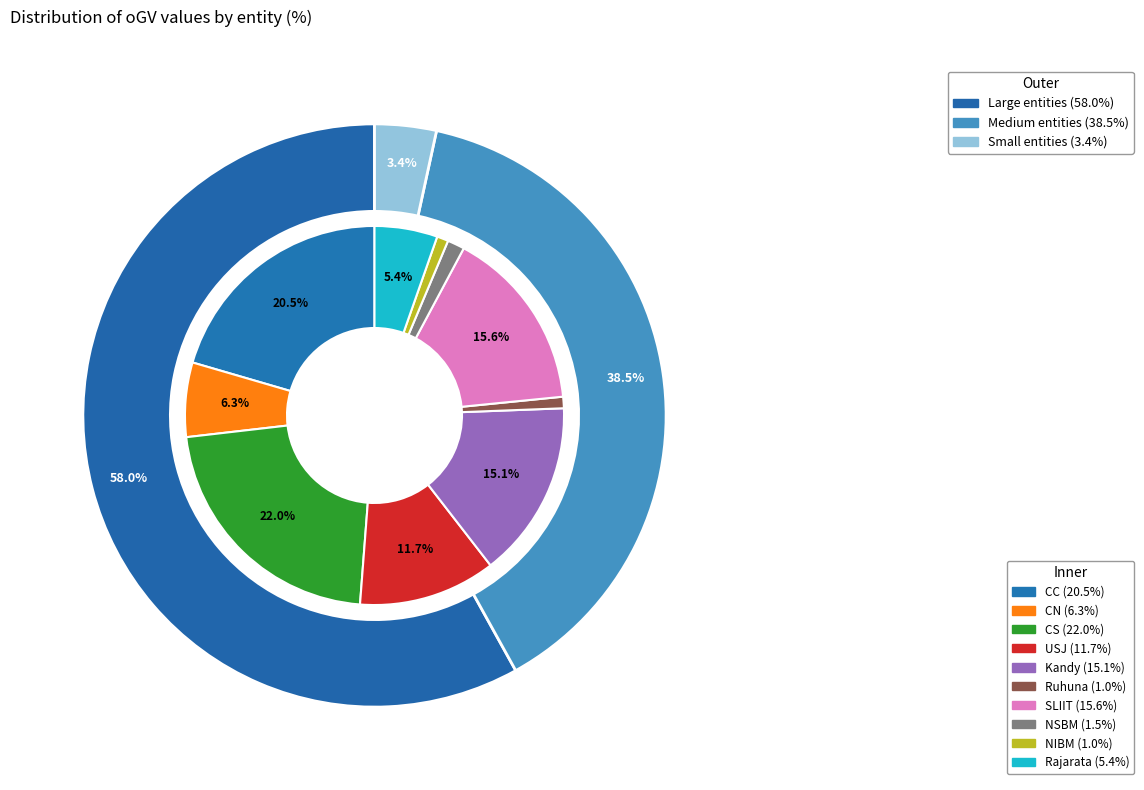

What is the ratio of the value at CC to the value at CS?

0.9